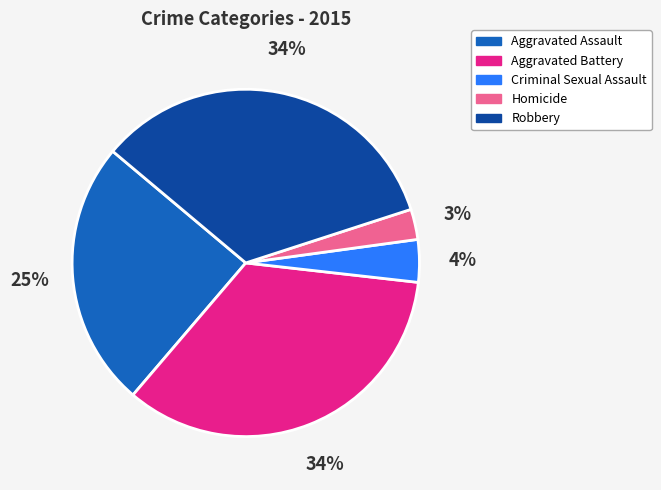

To the nearest percent, what percentage of the pie is Aggravated Assault?

25%